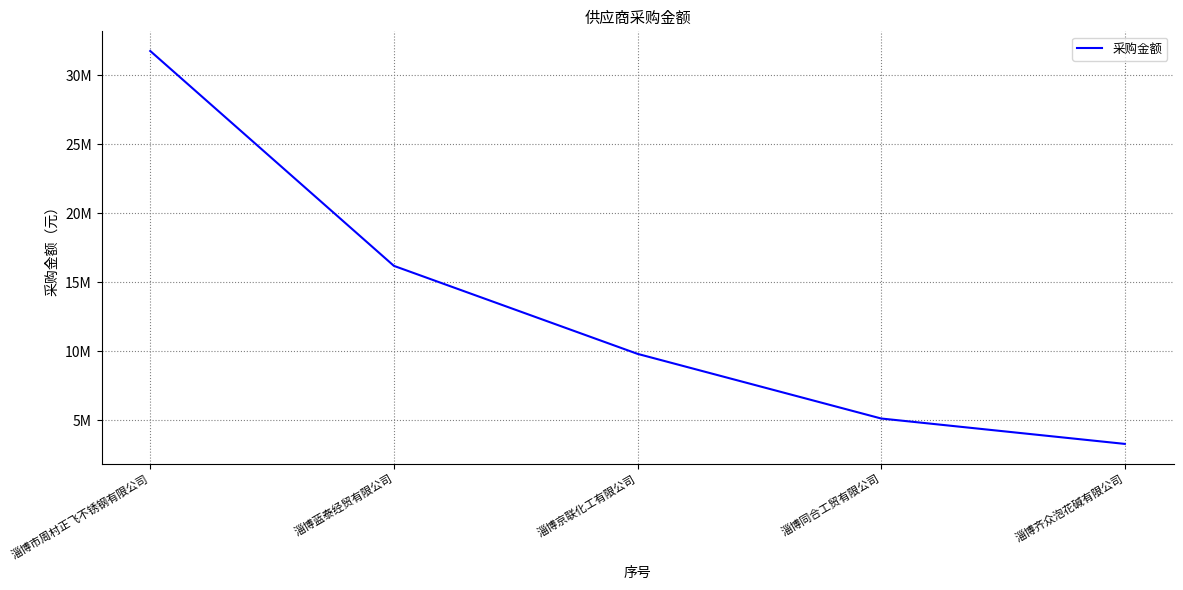

The chart shows a value of 16184751.1 at 淄博蓝泰经贸有限公司. True or false?

True